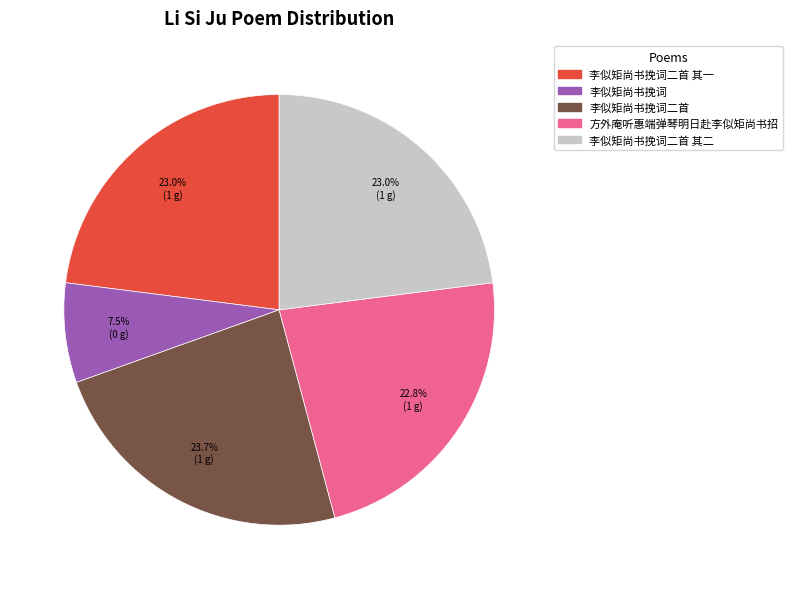

Does any single category account for the majority?

No